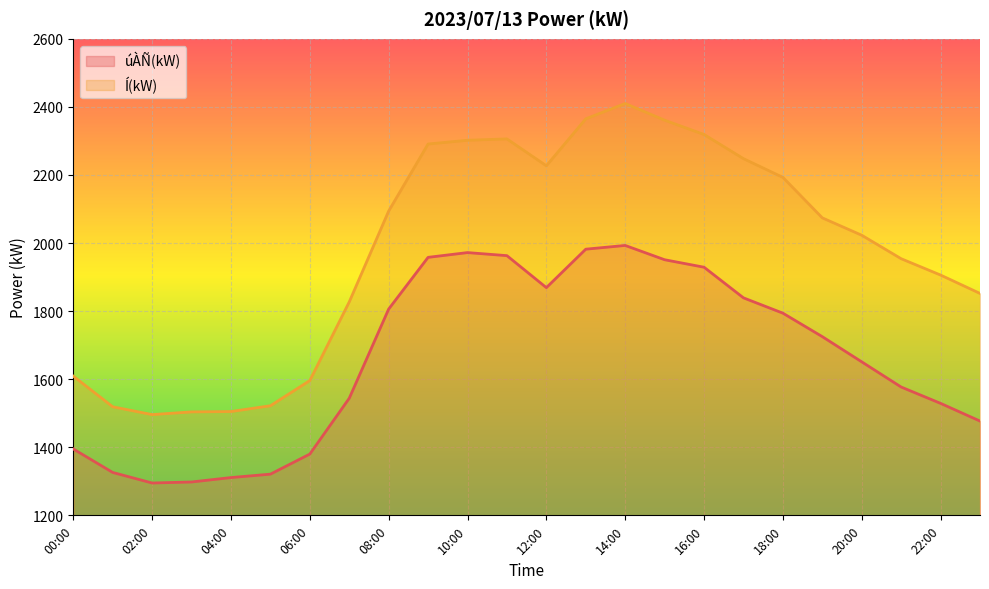

Is it true that úÀÑ(kW) equals 1929 at 16:00?

True